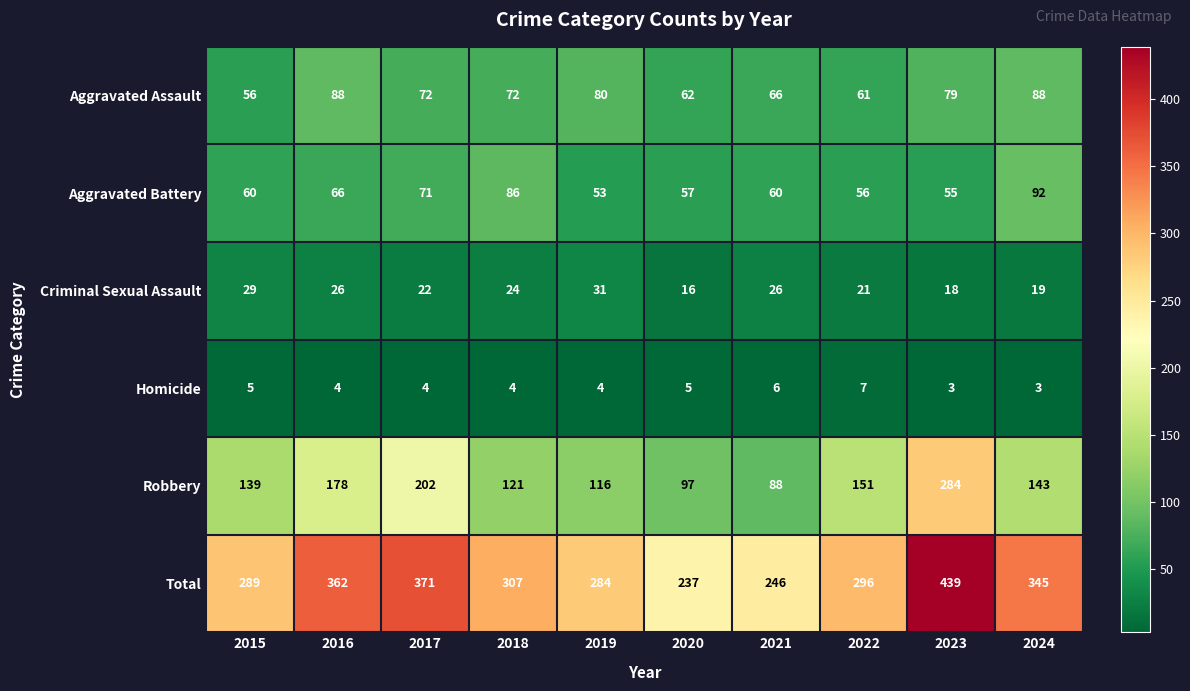

What is the minimum value for Aggravated Battery?

53